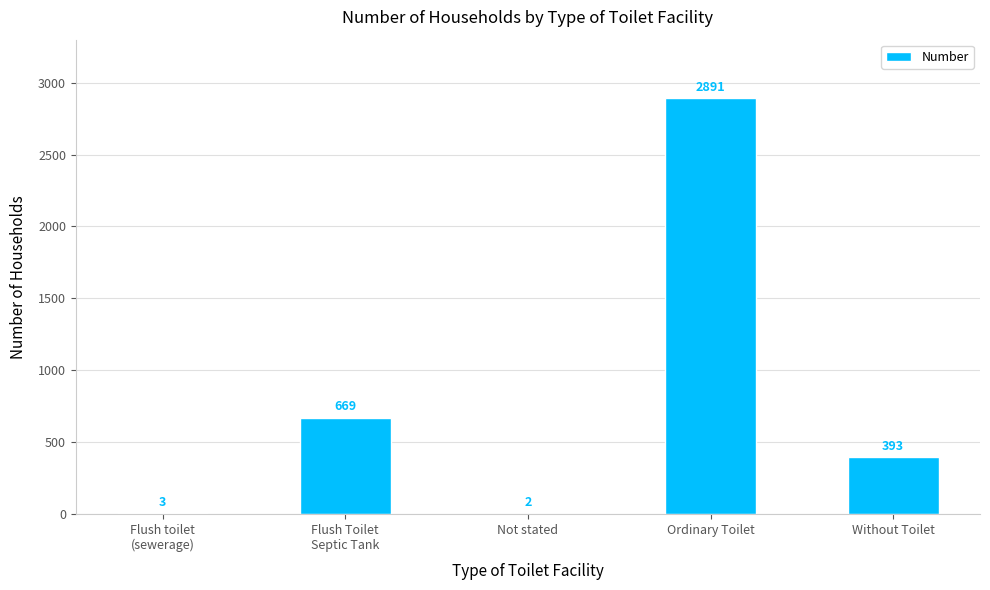

What is the greatest value displayed?

2891